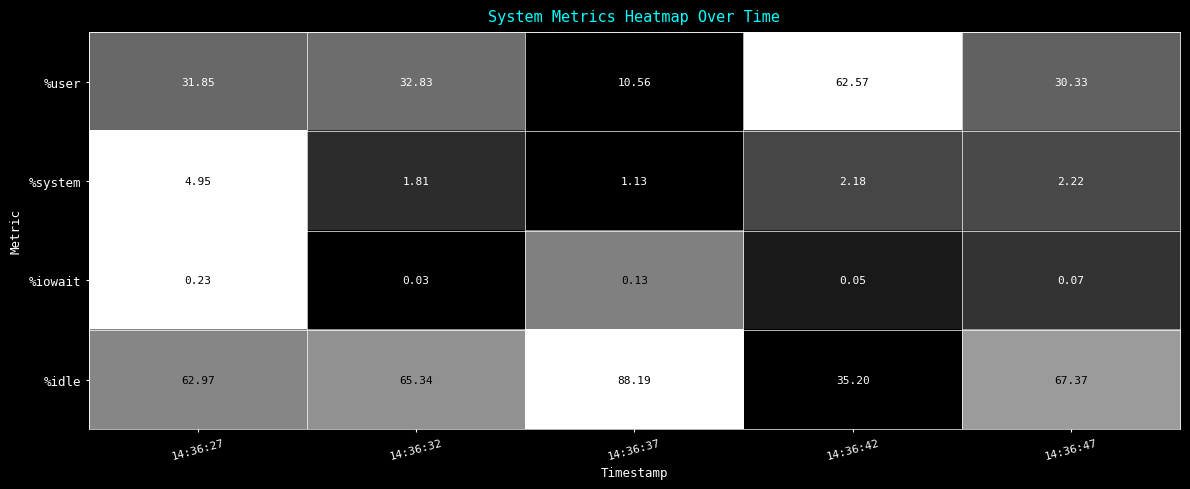

Which series changed the most between 14:36:42 and 14:36:47?

%user